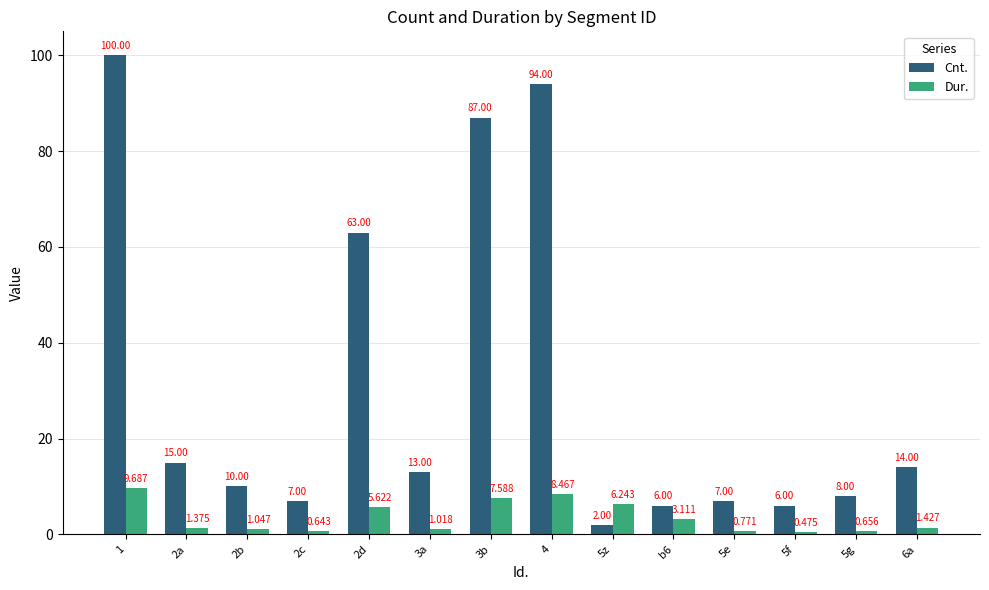

Which series has the widest spread of values?

Cnt.